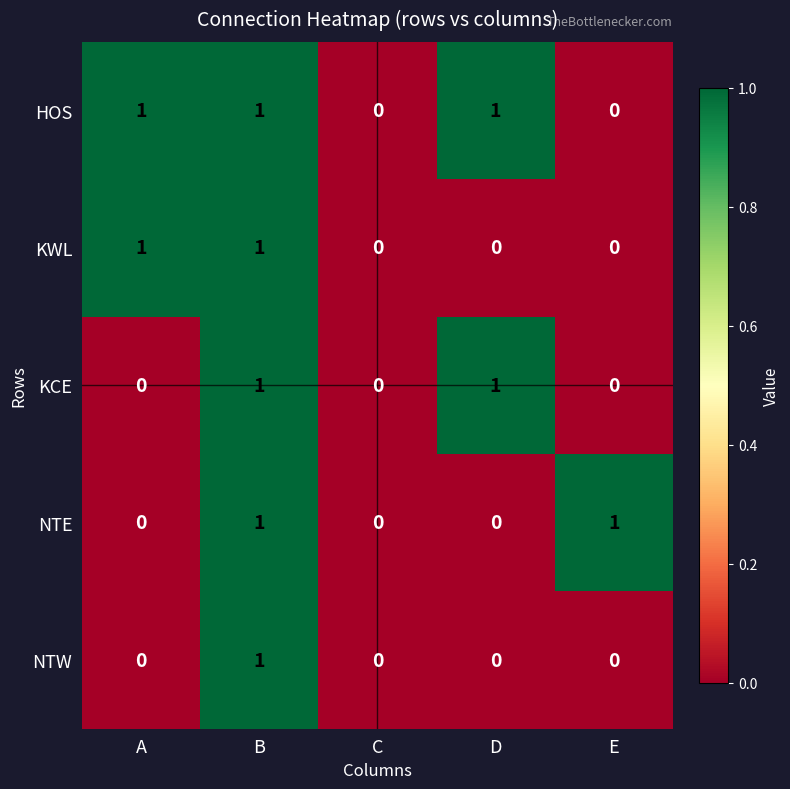

How many categories are shown in the chart?

5